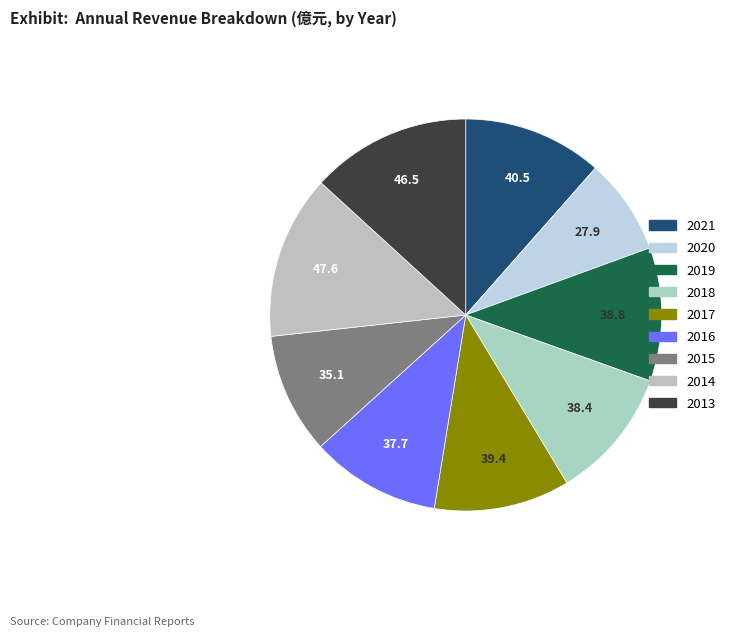

How many segments does this pie chart have?

9